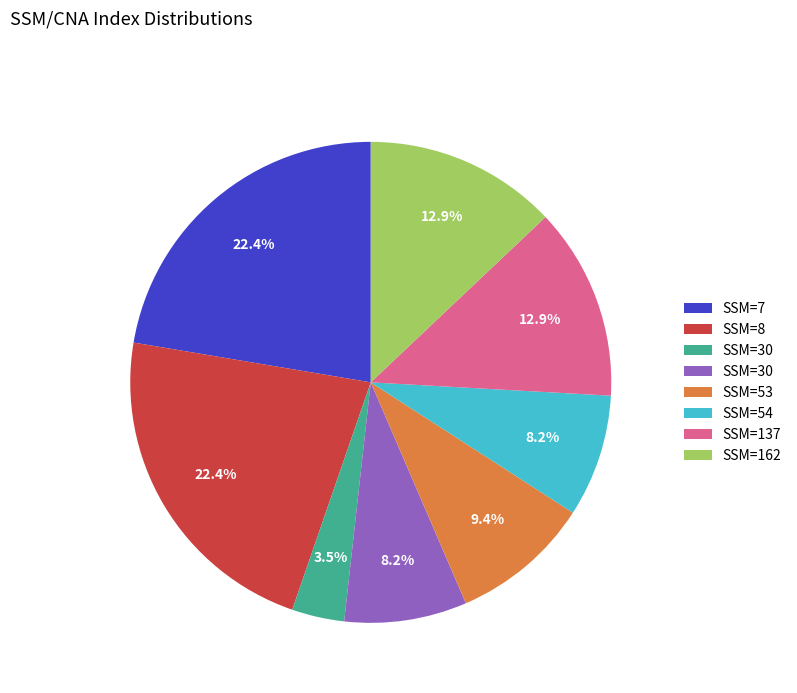

Does any single category account for the majority?

No